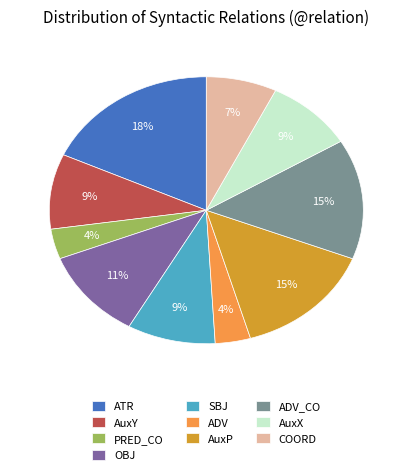

Which category has the biggest portion of the pie?

ATR